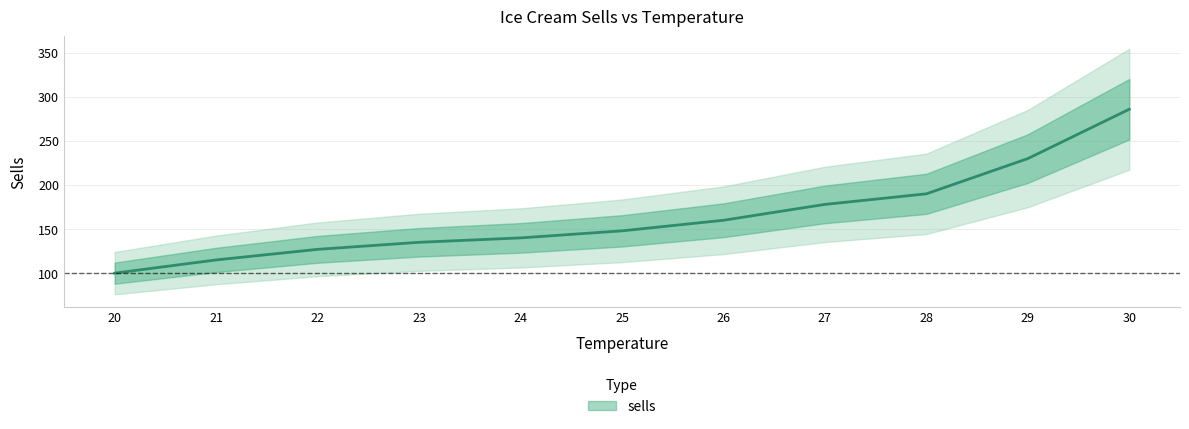

Reading left to right, list all the values displayed in this chart.

20=100	21=115	22=127	23=135	24=140	25=148	26=160	27=178	28=190	29=230	30=286